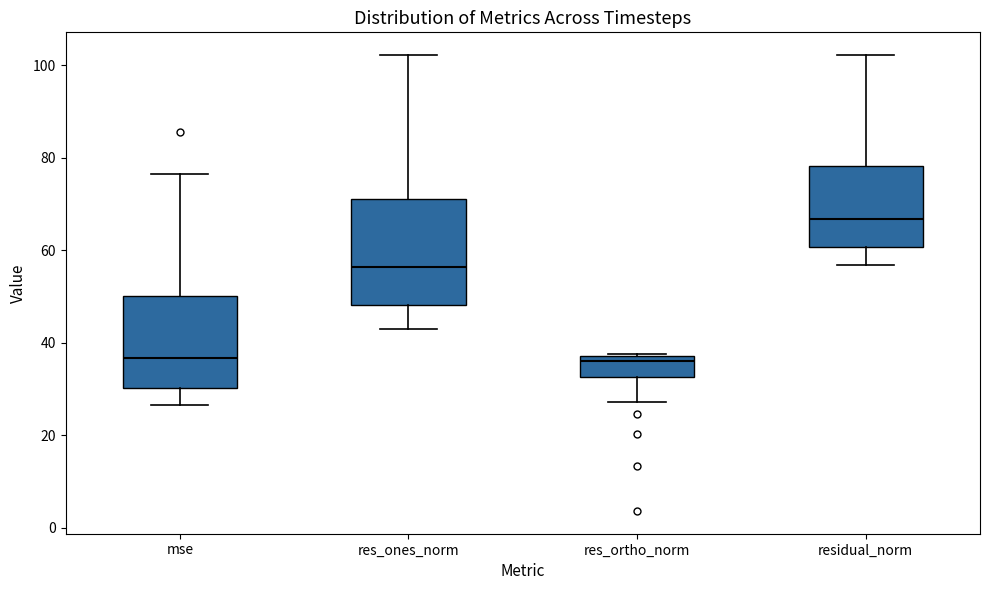

Reading left to right, transcribe this box plot: for each box, give where its median line is, the range the box spans, and where its two whiskers end, as read against the y-axis. The values are not printed on the chart, so give them approximately, as read against the axis.

mse: median 36, box 30 to 50, whiskers 26 to 76
res_ones_norm: median 56, box 48 to 72, whiskers 44 to 102
res_ortho_norm: median 36, box 32 to 38, whiskers 28 to 38 (just above the box's upper edge)
residual_norm: median 66, box 60 to 78, whiskers 56 to 102